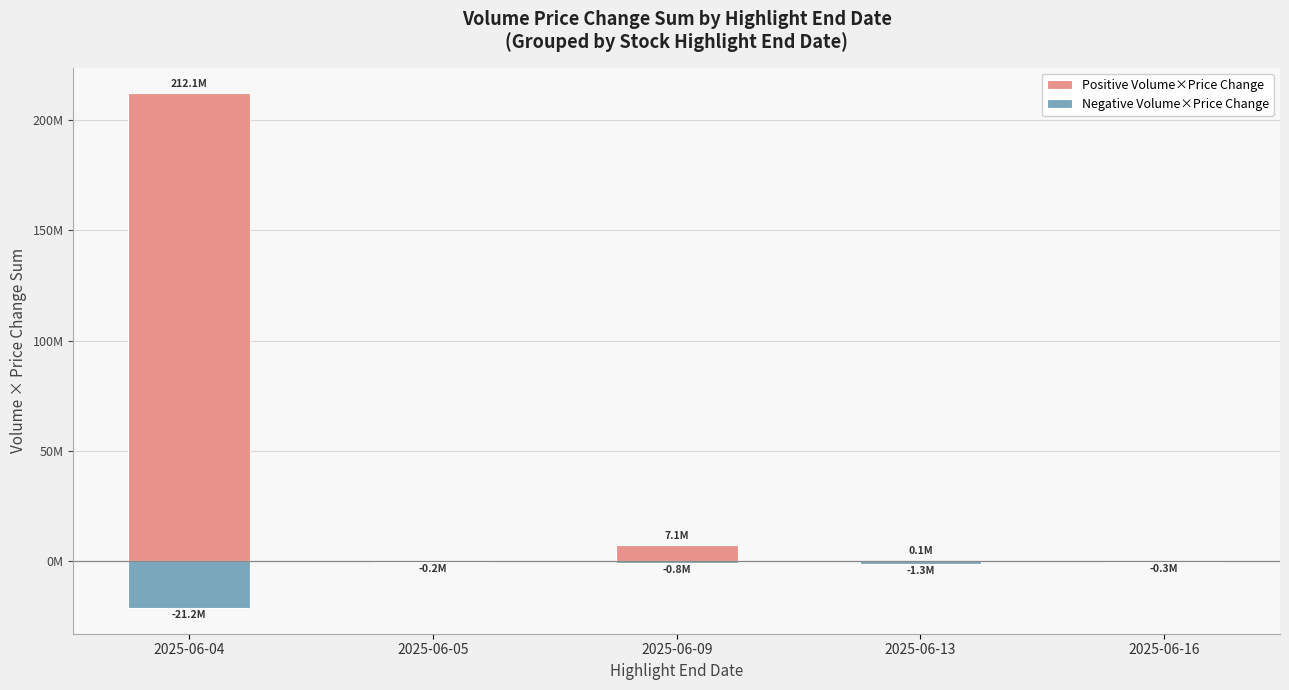

What is the average value of the Positive Volume×Price Change series?

43853811.8